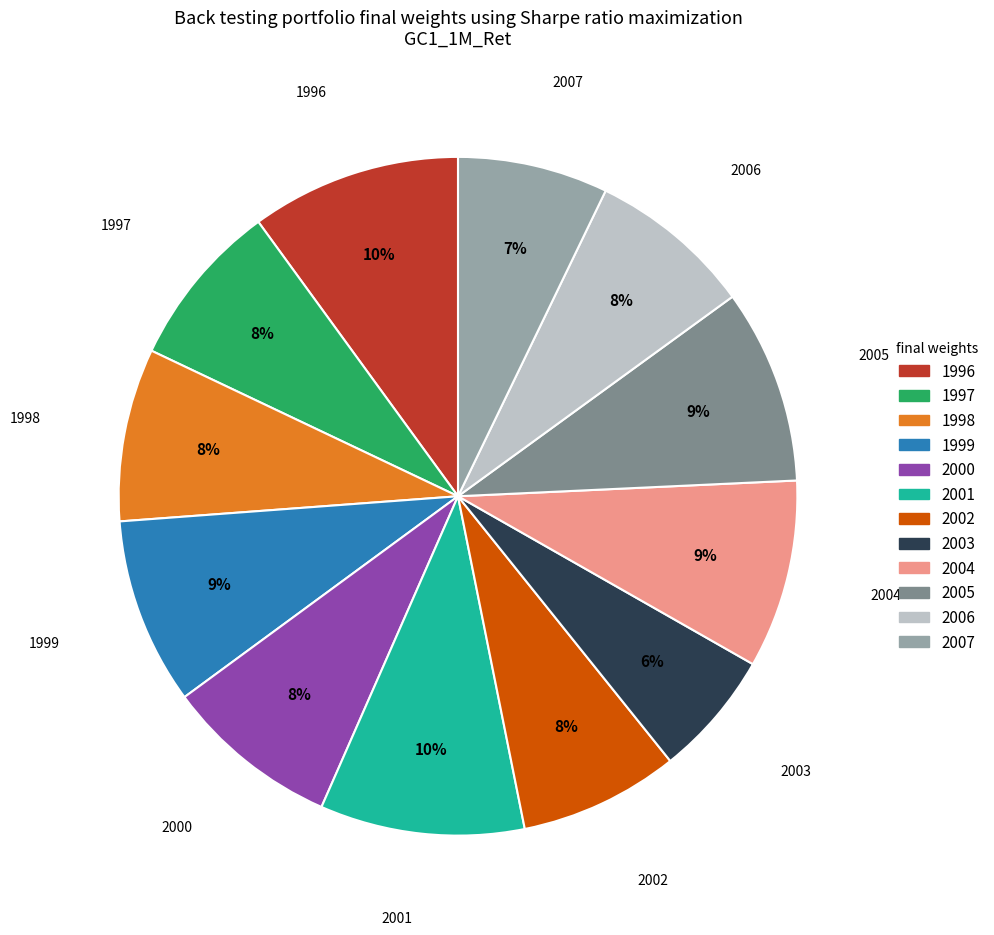

Do 1996 and 2002 together represent more than half of the pie?

No